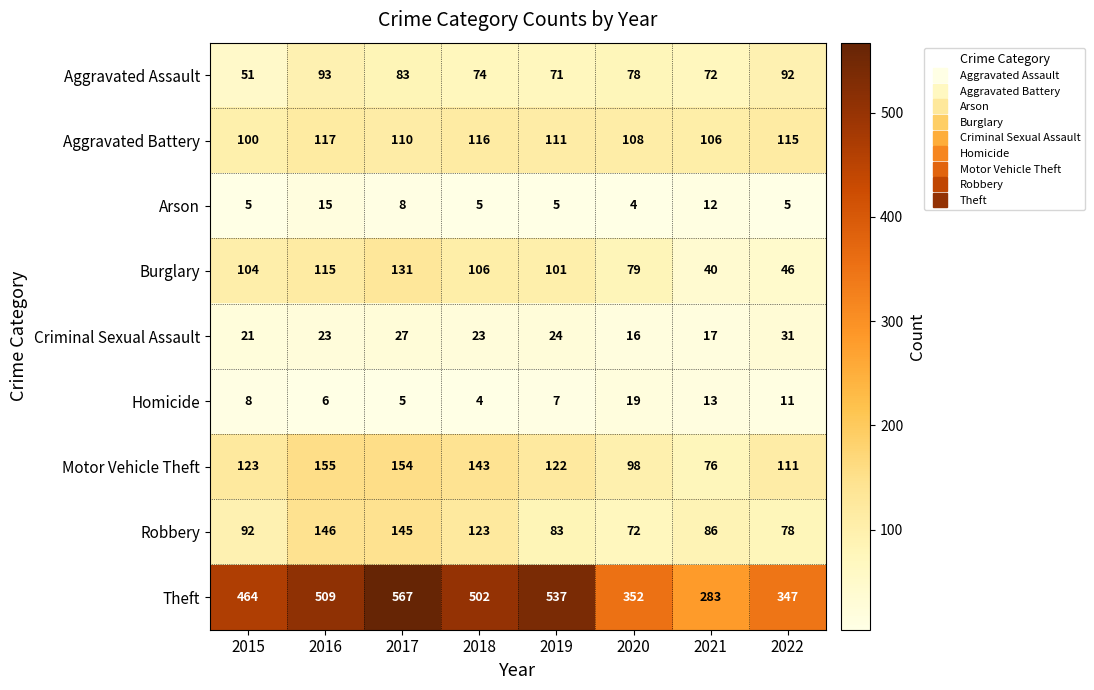

The value of Aggravated Assault at 2015 is 67. True or false?

False